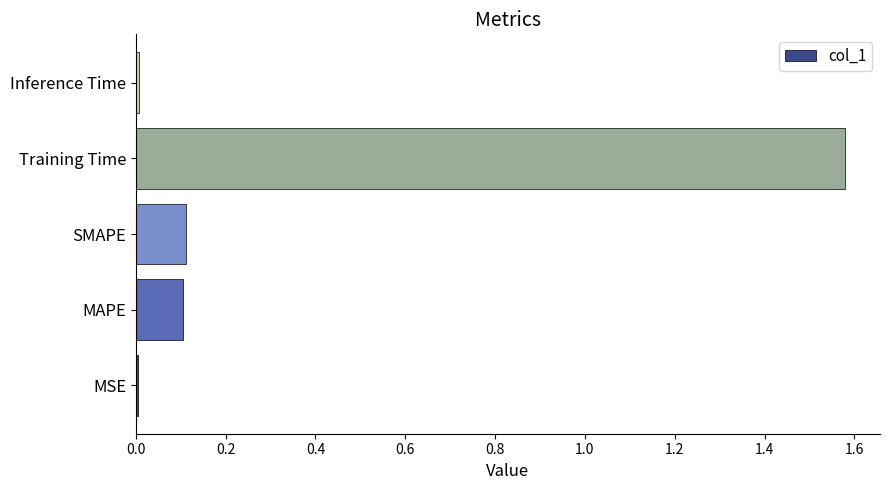

What is the sum of all values?

1.8